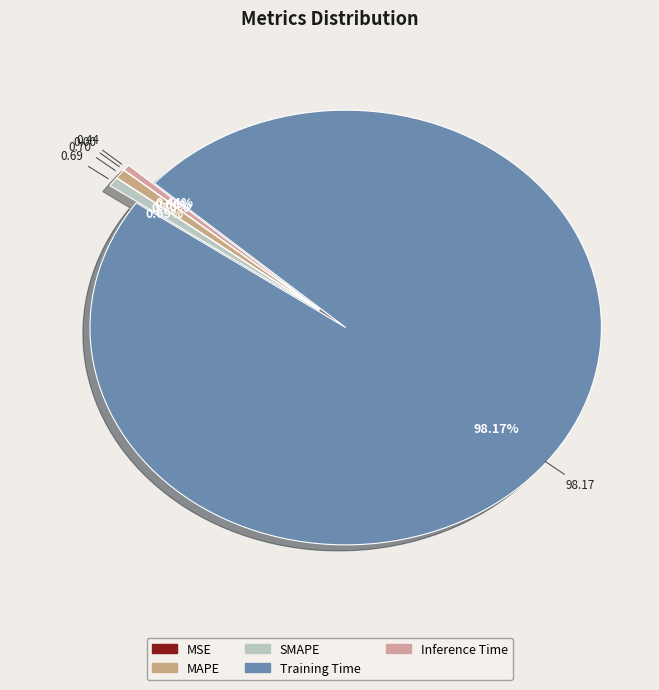

Rank the categories by value from lowest to highest.

MSE, Inference Time, SMAPE, MAPE, Training Time